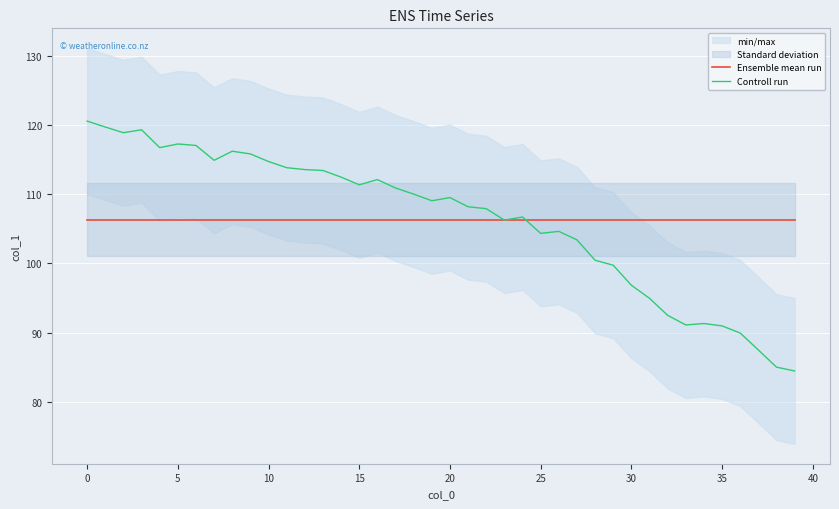

What is the highest value of the Ensemble mean run series?

106.3